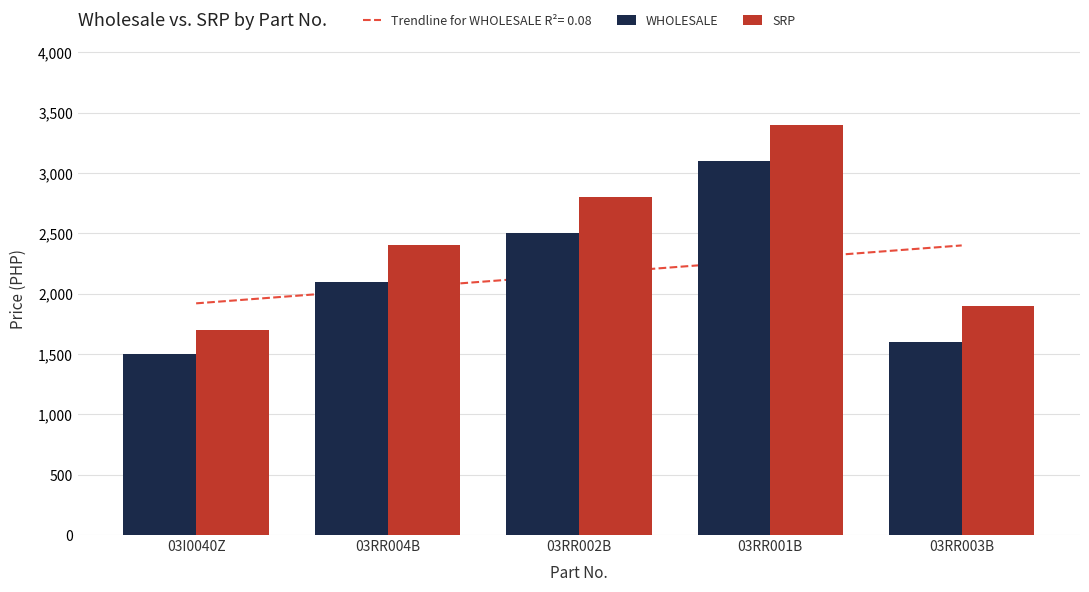

Which series has the largest total across all categories?

SRP